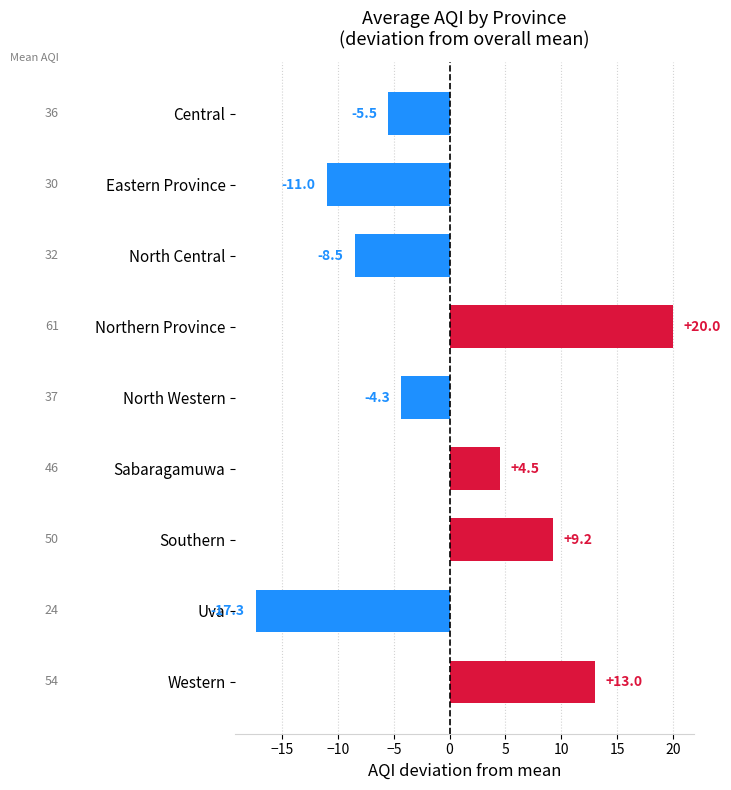

Reading top to bottom, transcribe all the data shown in this chart.

-5.5	-11.0	-8.5	20.0	-4.3	4.5	9.2	-17.3	13.0